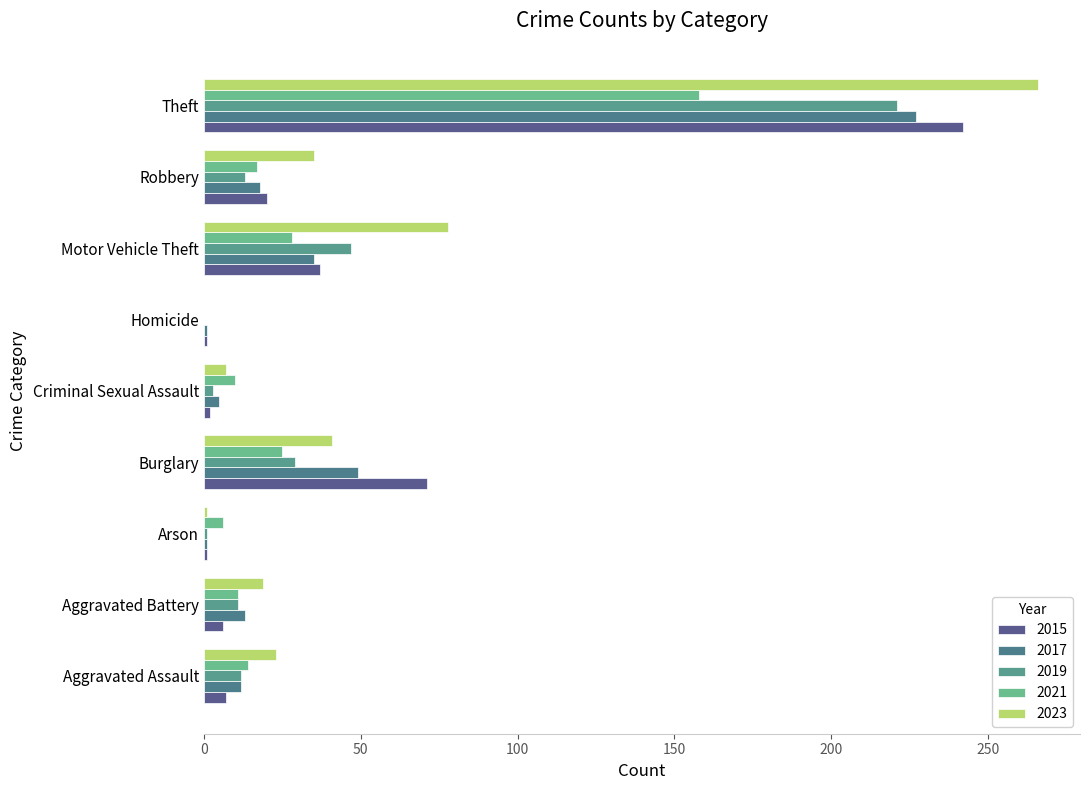

At how many categories does at least one series exceed 187?

1